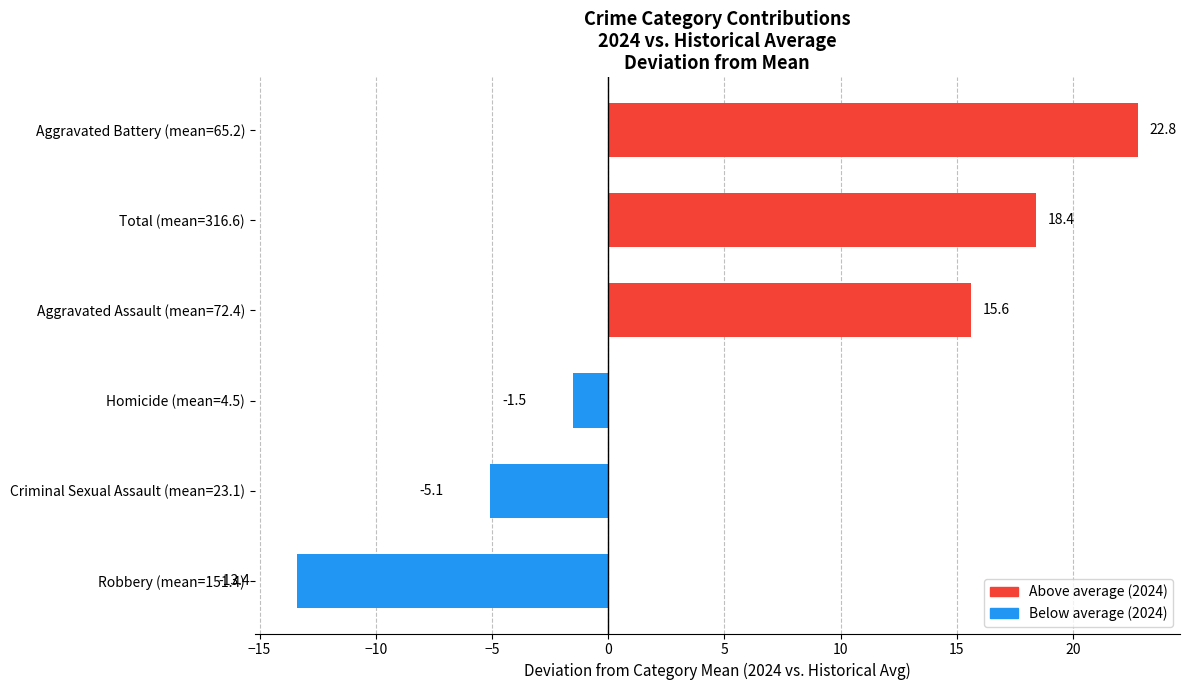

What value does the data have at Total (mean=316.6)?

18.4